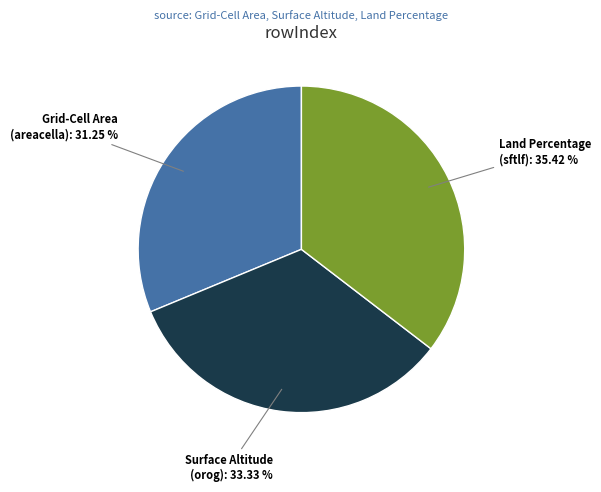

Approximately how many times larger is the value at Surface Altitude (orog) compared to Land Percentage (sftlf)?

0.9